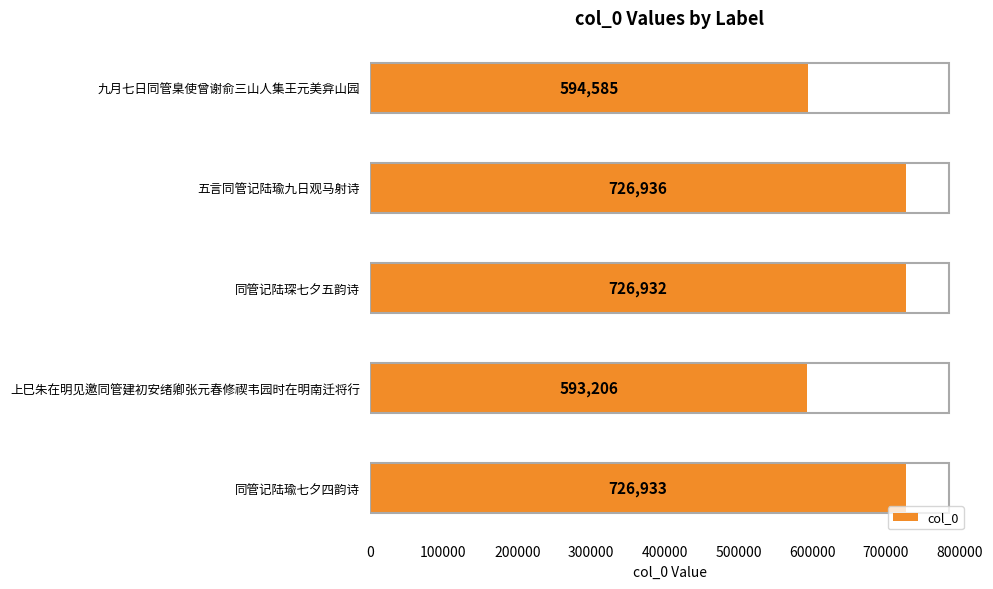

The value at 九月七日同管臬使曾谢俞三山人集王元美弇山园 is 234428. True or false?

False